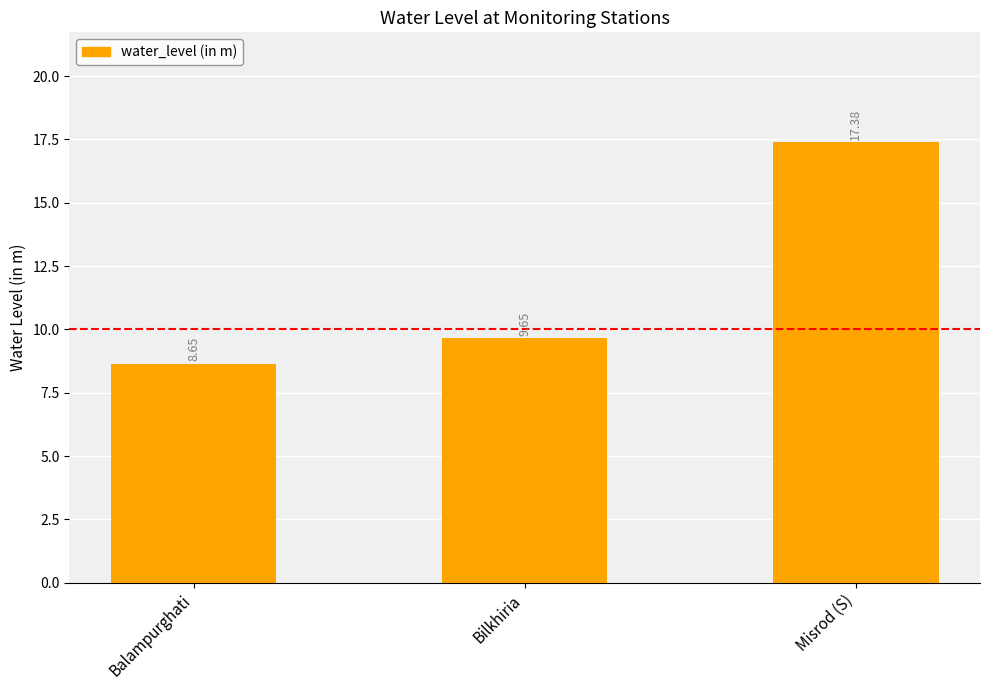

At which category does the chart reach its minimum across all series?

Balampurghati